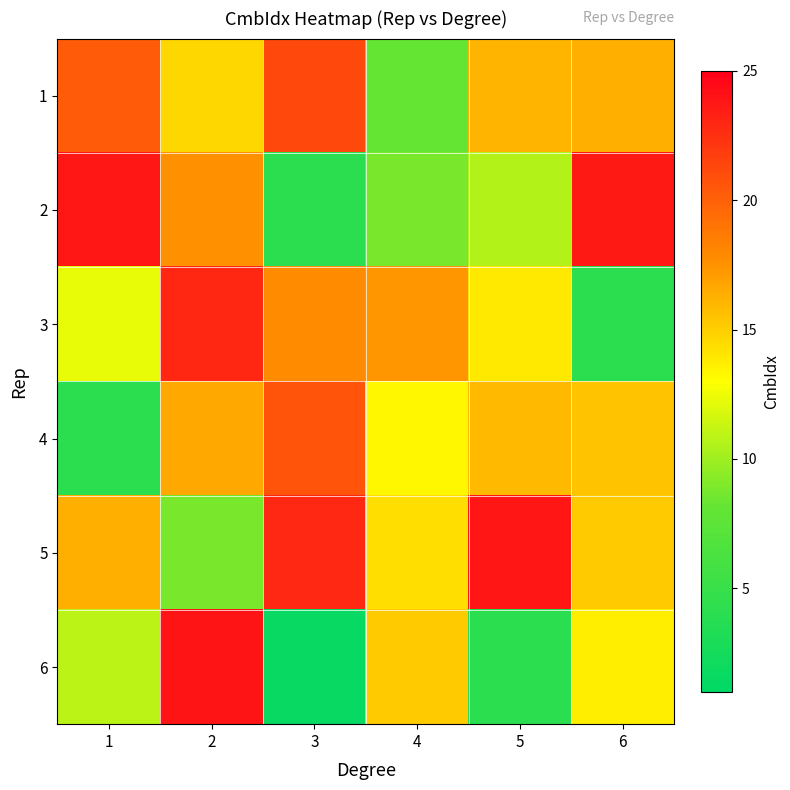

Reading left to right, transcribe all the data shown in this chart.

1: 1=20.2	2=14.6	3=21.2	4=8.1	5=16.0	6=16.3
2: 1=23.7	2=17.5	3=4.1	4=8.8	5=10.6	6=23.6
3: 1=12.2	2=23.0	3=17.8	4=17.4	5=13.8	6=4.1
4: 1=4.1	2=16.6	3=20.6	4=13.3	5=15.8	6=15.5
5: 1=16.3	2=8.8	3=22.9	4=14.4	5=23.8	6=15.2
6: 1=10.9	2=23.9	3=1.6	4=15.2	5=4.1	6=13.7